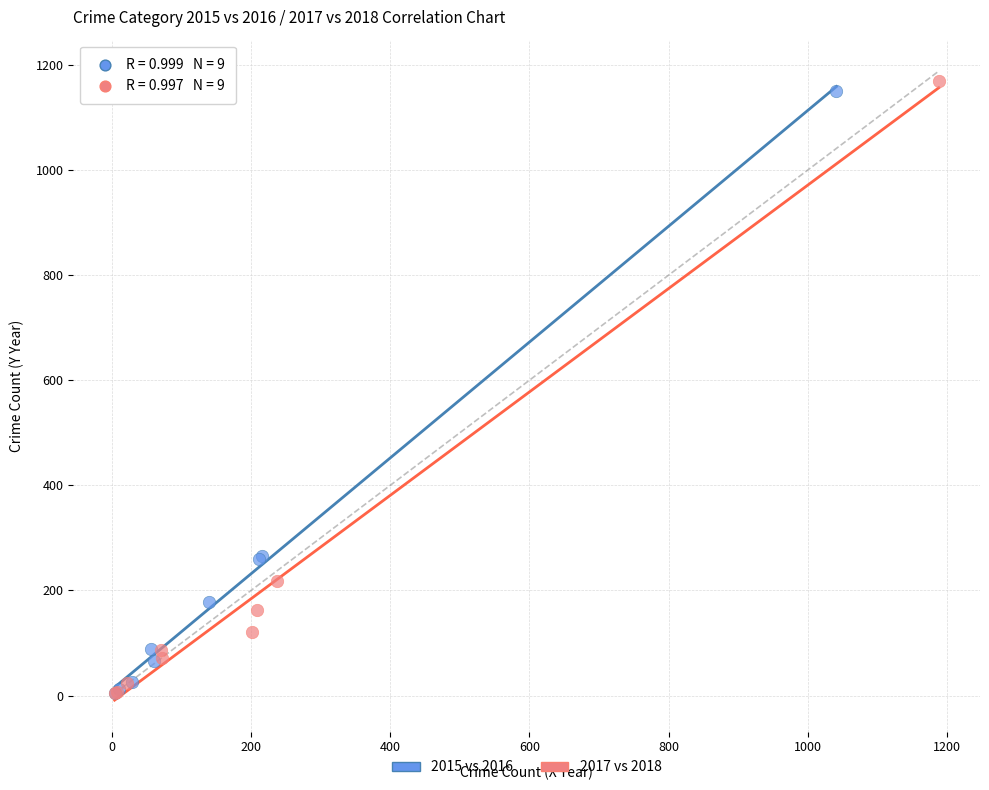

Which series has the largest Y range (max minus min)?

2017 vs 2018